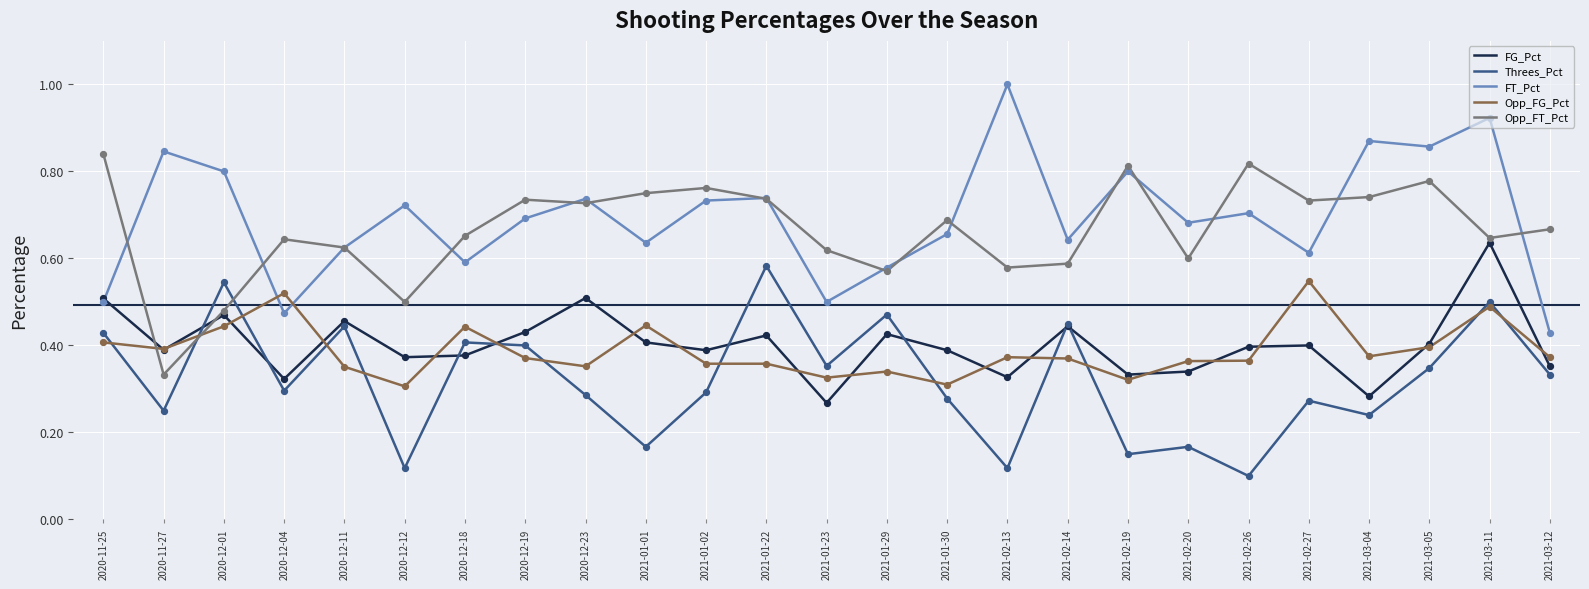

What is the total value across all series at 2021-01-02?

2.5